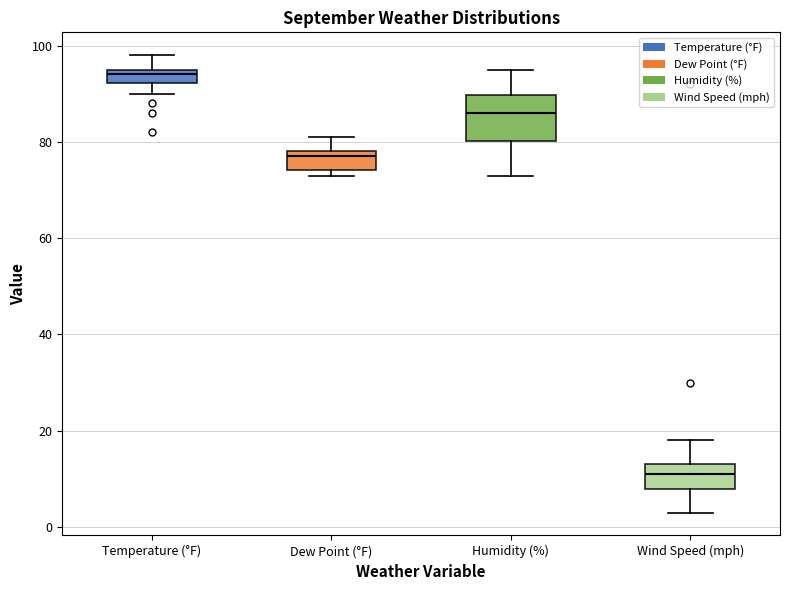

Which box's median line is the highest?

Temperature (°F)